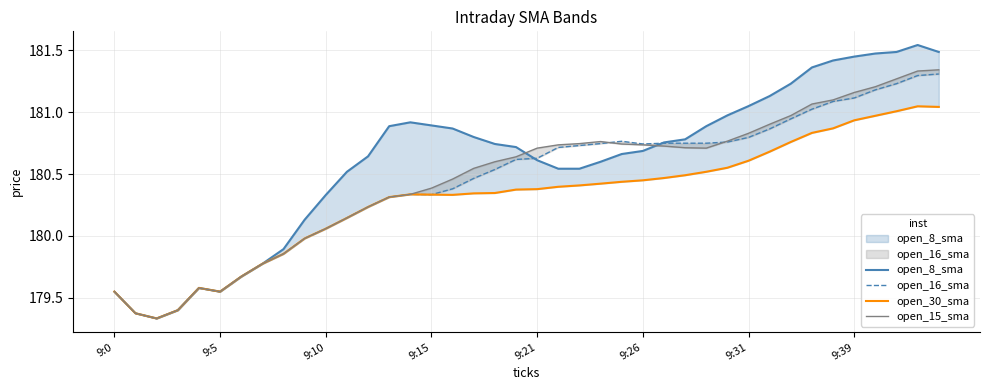

The open_16_sma series shows 237.5 at 24. True or false?

False